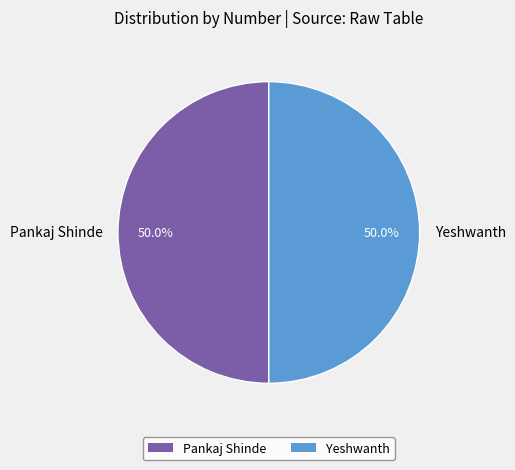

How many segments does this pie chart have?

2